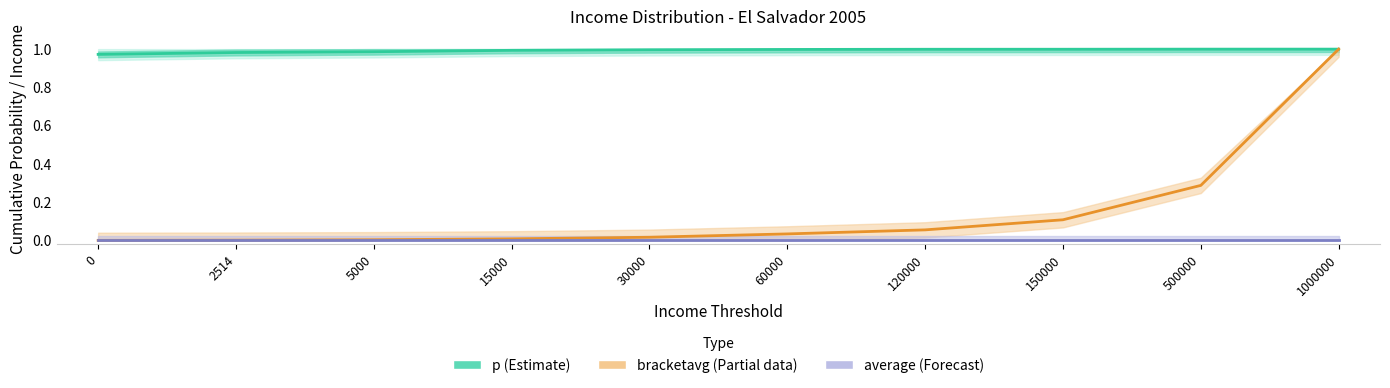

How many intersections are there between bracketavg (Partial) and p (Estimate)?

1